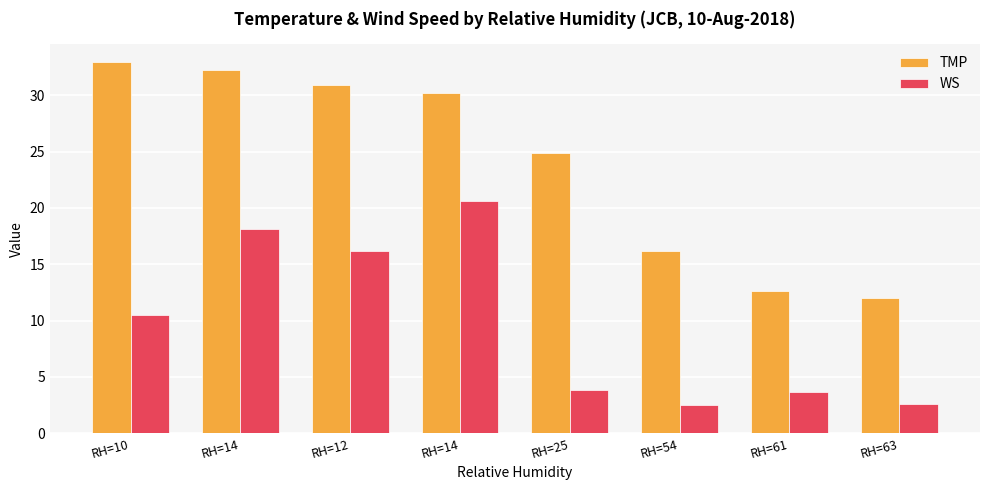

What is the sum of the WS values at RH=54 and RH=61?

6.2